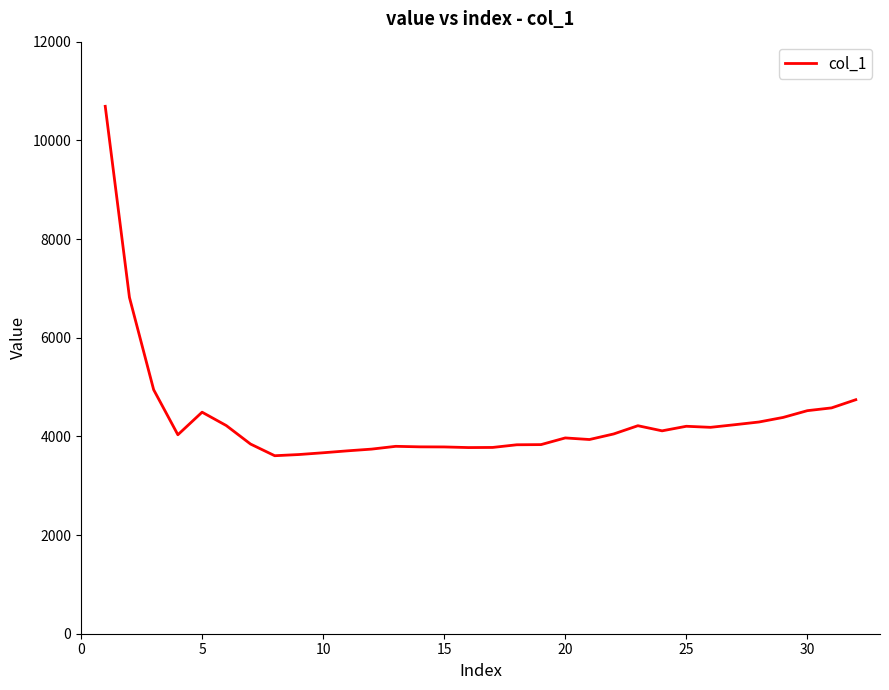

True or false: the data has more than 2 interior local peaks.

True